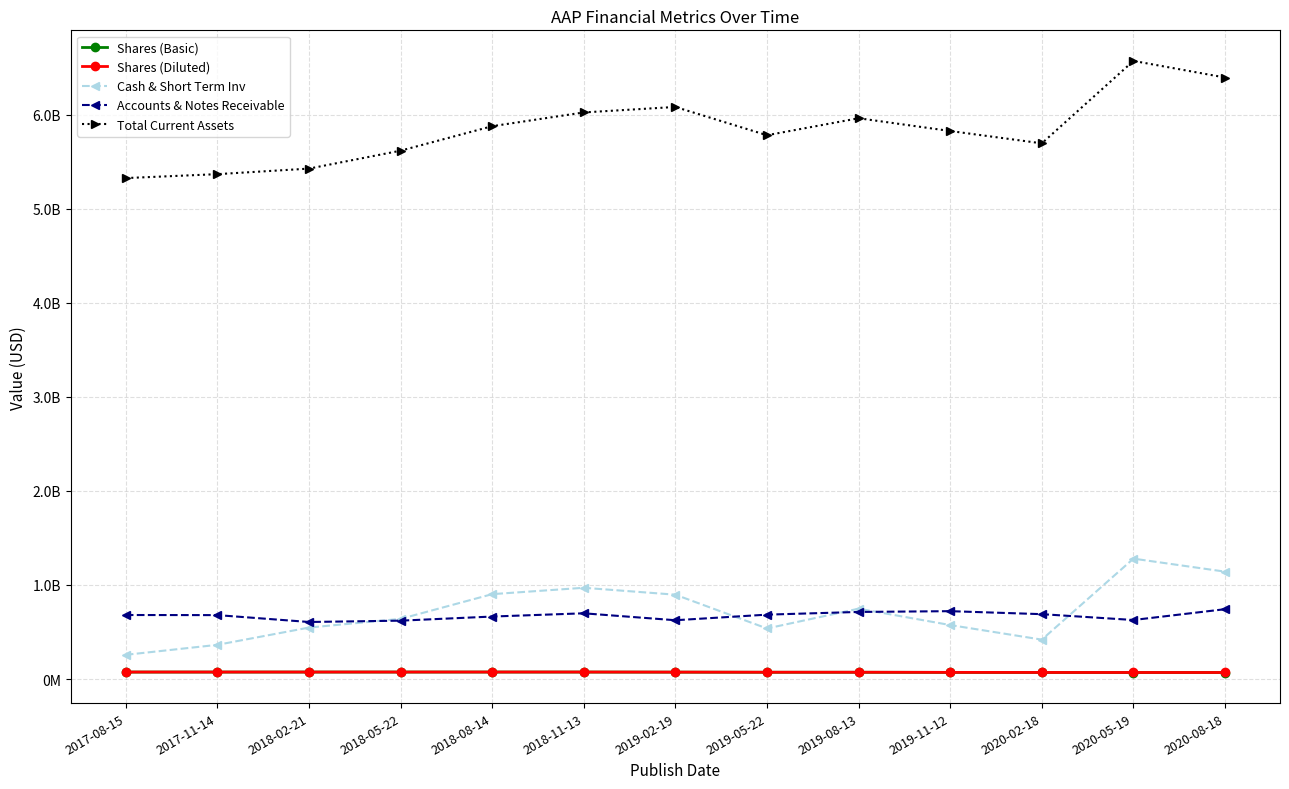

What is the difference between the maximum and minimum values in the Shares (Diluted) series?

4950000